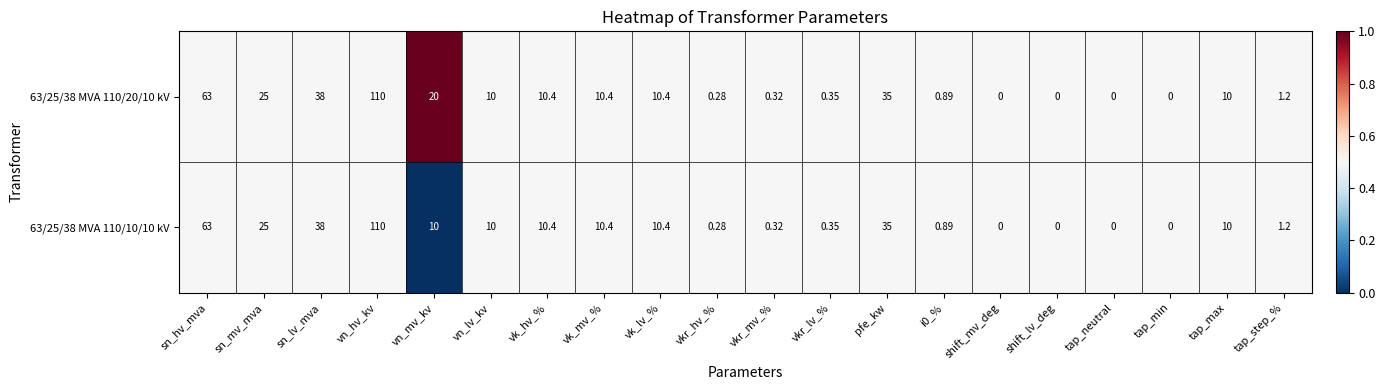

At which category is the sum across all series the highest?

vn_hv_kv